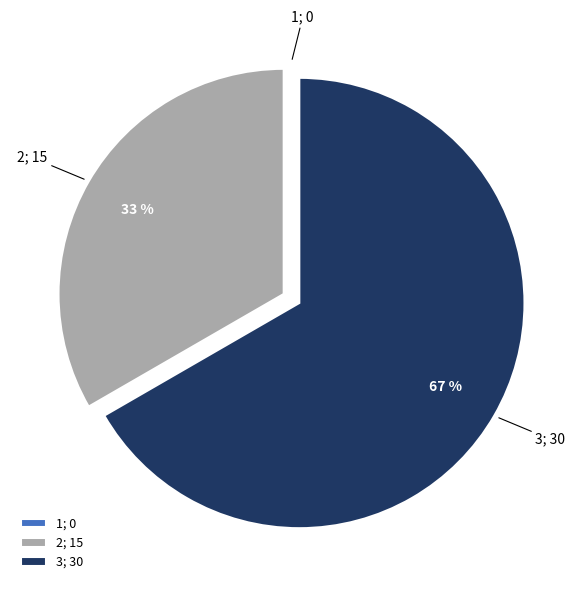

What is the largest slice in the pie chart?

3